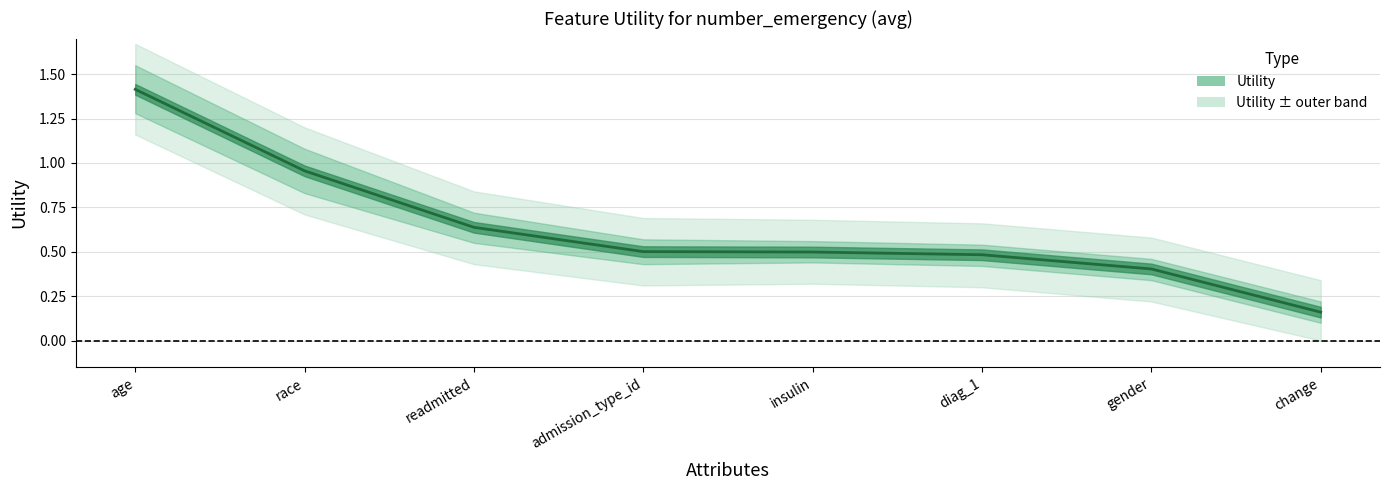

Does the chart display data point markers on the line(s)?

No